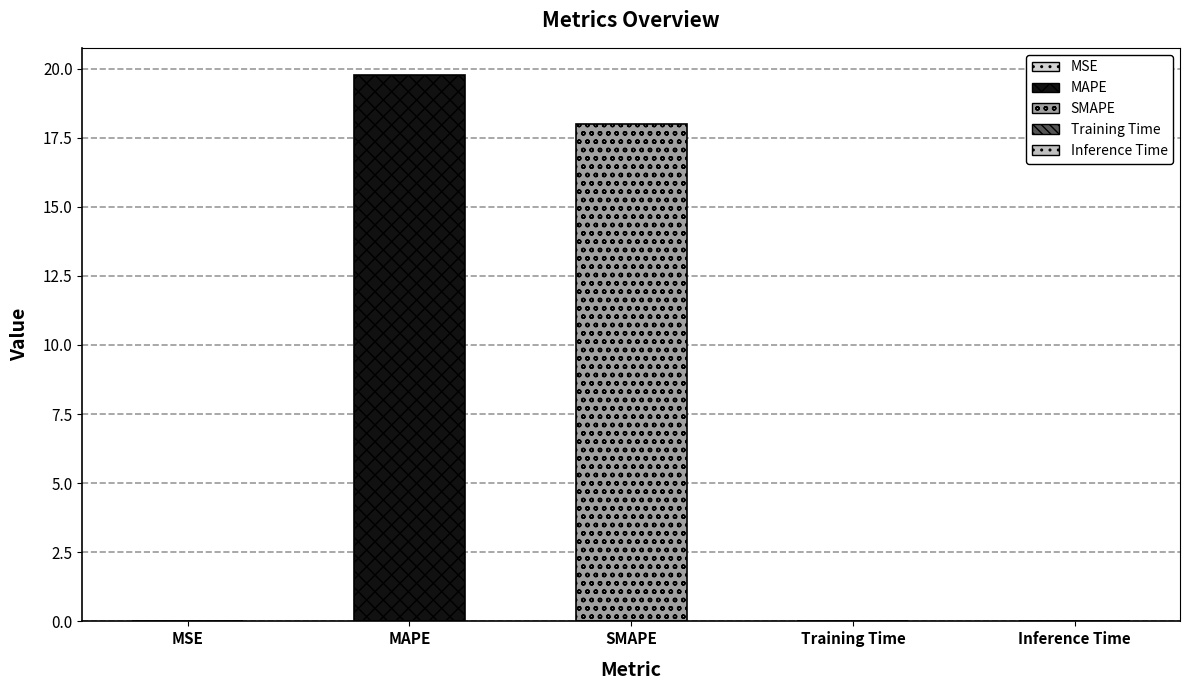

Where is the data nearest to the value 9?

SMAPE